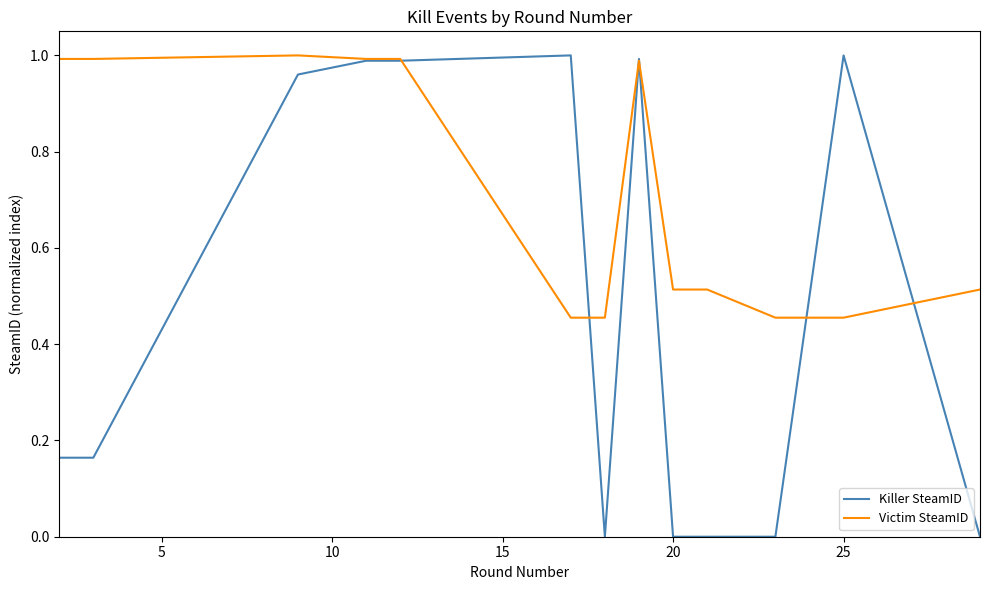

Which series has the largest range (max minus min)?

Killer SteamID